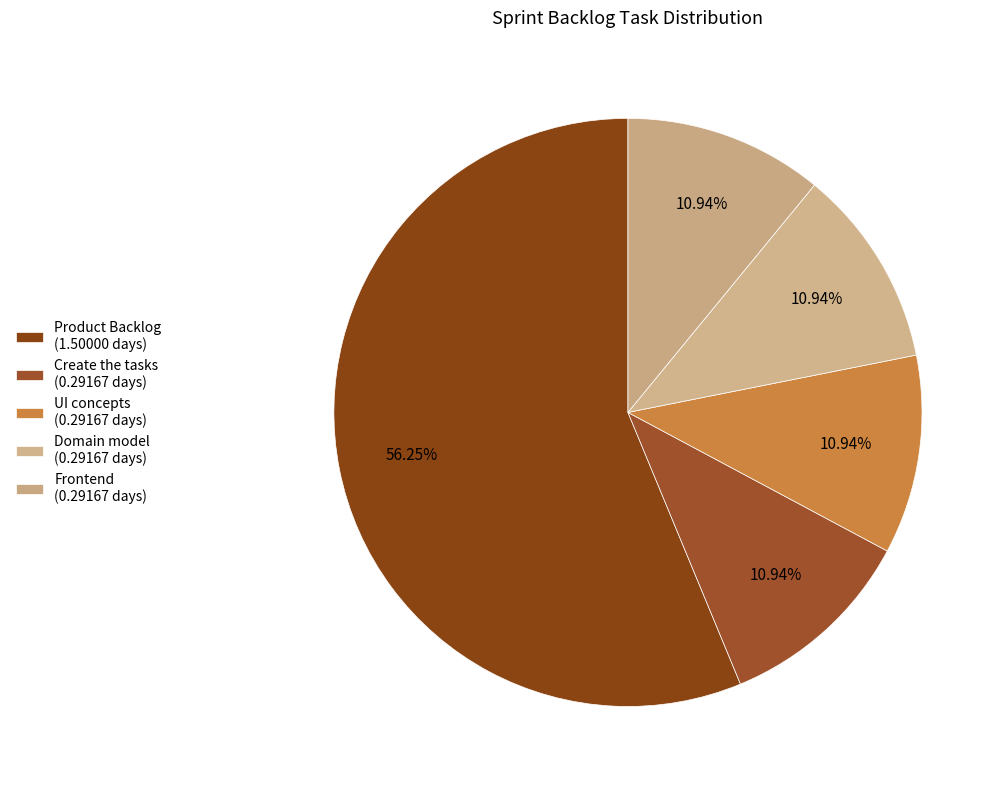

To the nearest percent, what is the average slice percentage?

20%